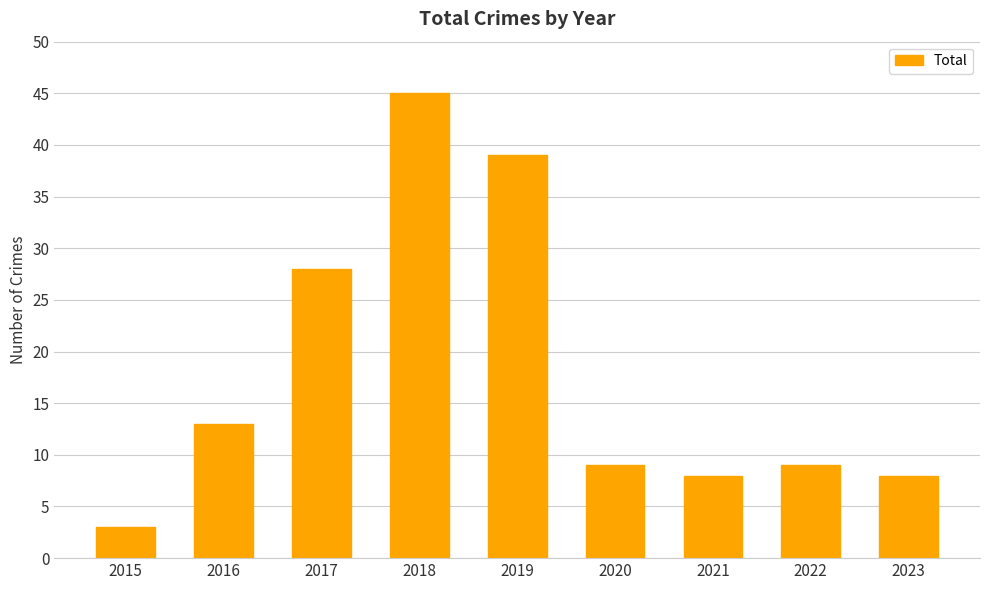

What is the sum of all values?

162